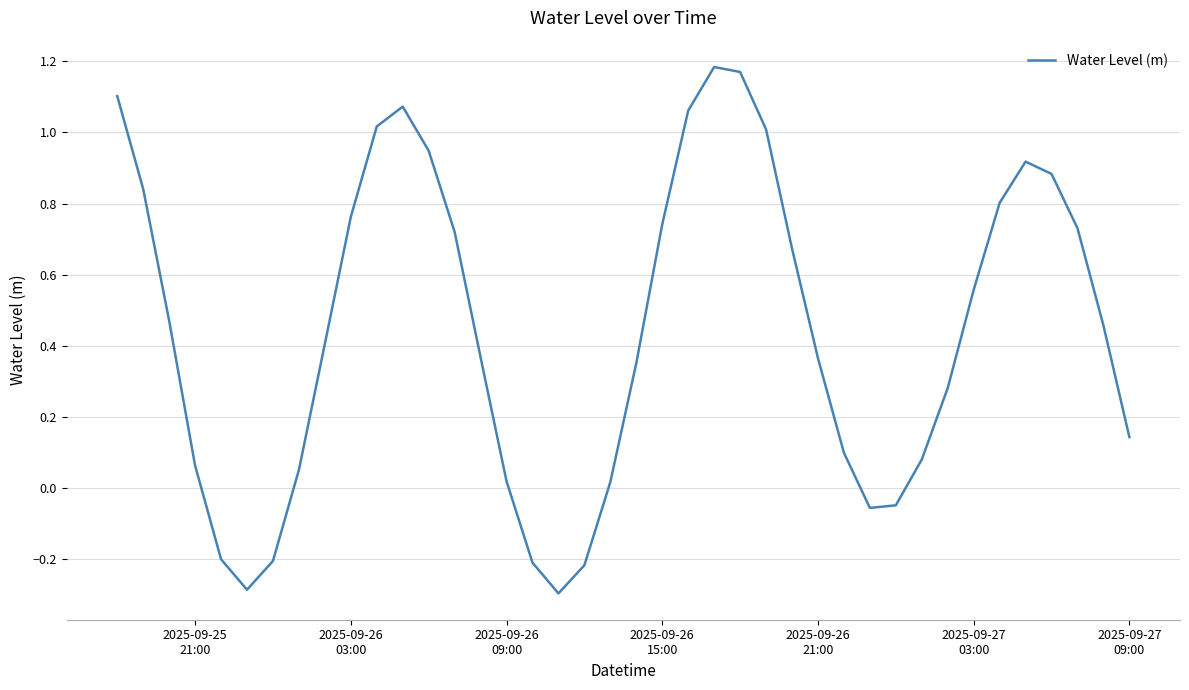

What is the difference between the maximum and minimum values?

1.5